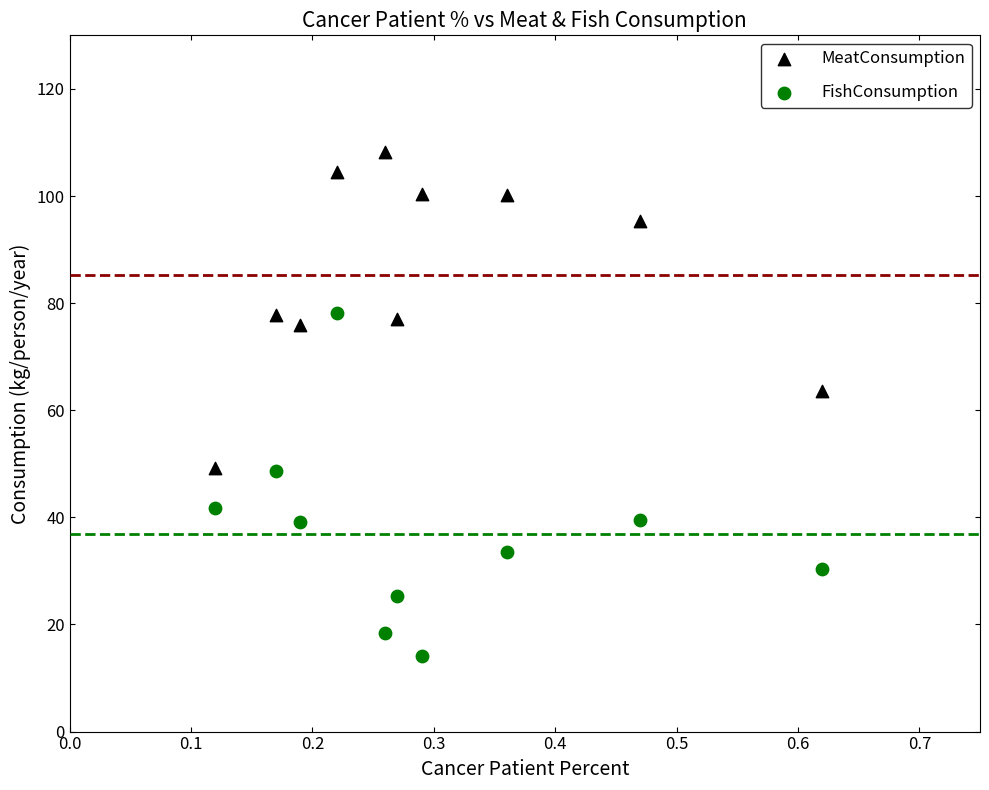

Across all series, what Y value is closest to 61?

63.6